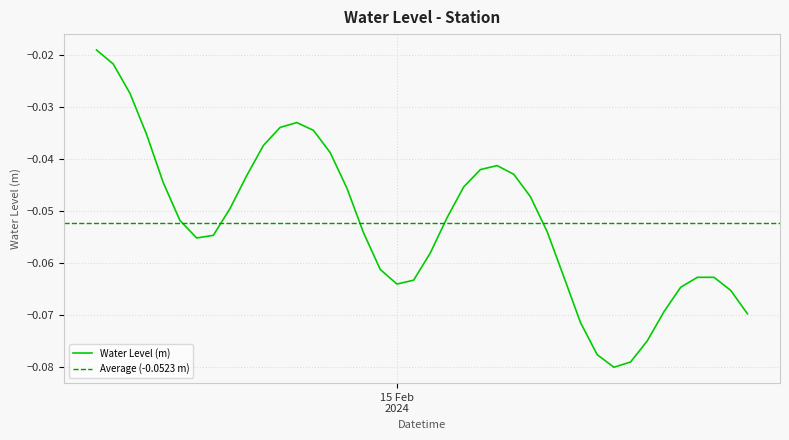

List the labels in order of value, largest first.

2024-02-14 06:00:00, 2024-02-14 07:00:00, 2024-02-14 08:00:00, 2024-02-14 18:00:00, 2024-02-14 17:00:00, 2024-02-14 19:00:00, 2024-02-14 09:00:00, 2024-02-14 16:00:00, 2024-02-14 20:00:00, 2024-02-15 06:00:00, 2024-02-15 05:00:00, 2024-02-15 07:00:00, 2024-02-14 15:00:00, 2024-02-14 10:00:00, 2024-02-15 04:00:00, 2024-02-14 21:00:00, 2024-02-15 08:00:00, 2024-02-14 14:00:00, 2024-02-15 03:00:00, 2024-02-14 11:00:00, 2024-02-15 09:00:00, 2024-02-14 22:00:00, 2024-02-14 13:00:00, 2024-02-14 12:00:00, 2024-02-15 02:00:00, 2024-02-14 23:00:00, 2024-02-15 10:00:00, 2024-02-15 18:00:00, 2024-02-15 19:00:00, 2024-02-15 01:00:00, 2024-02-15 00:00:00, 2024-02-15 17:00:00, 2024-02-15 20:00:00, 2024-02-15 16:00:00, 2024-02-15 21:00:00, 2024-02-15 11:00:00, 2024-02-15 15:00:00, 2024-02-15 12:00:00, 2024-02-15 14:00:00, 2024-02-15 13:00:00